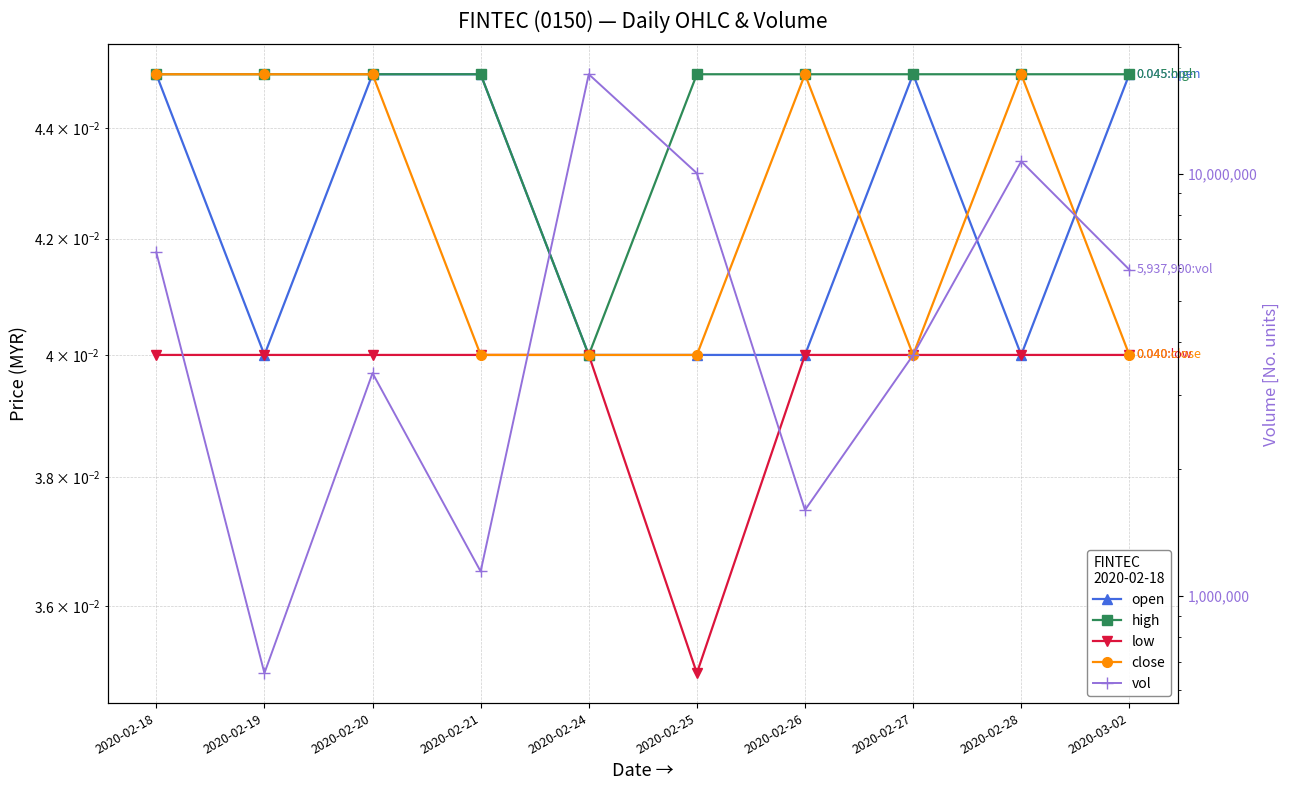

Is this an area chart (filled region under the line)?

No